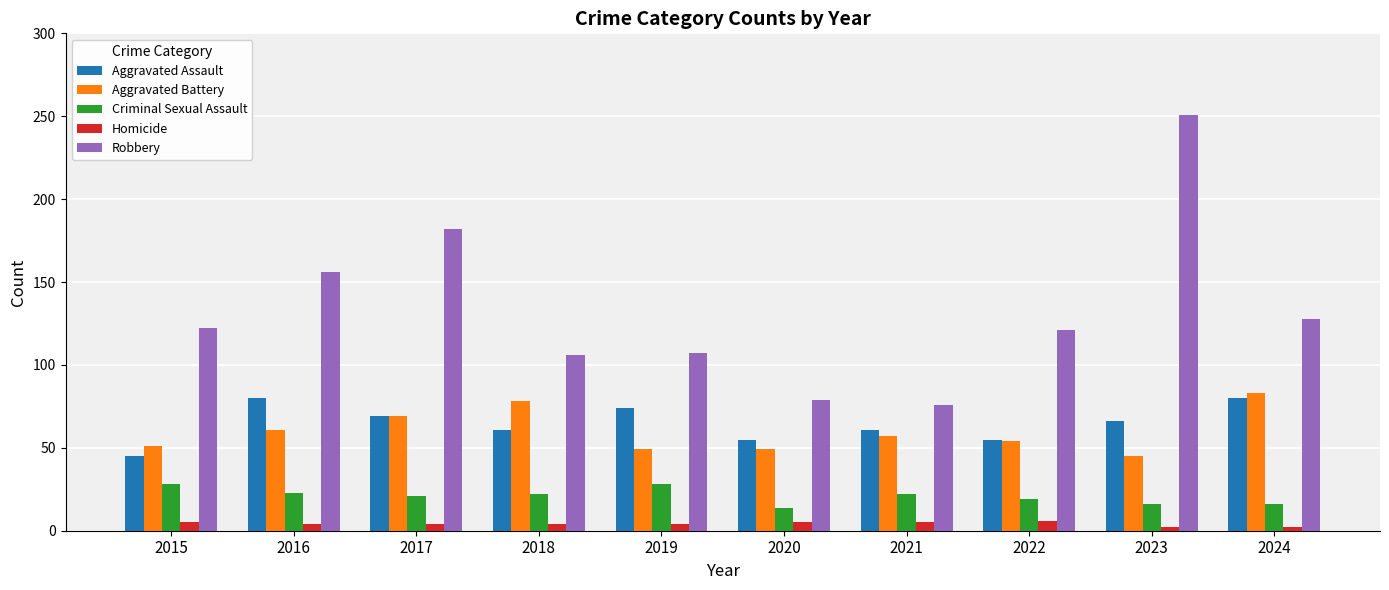

How many bars are there in each group?

5